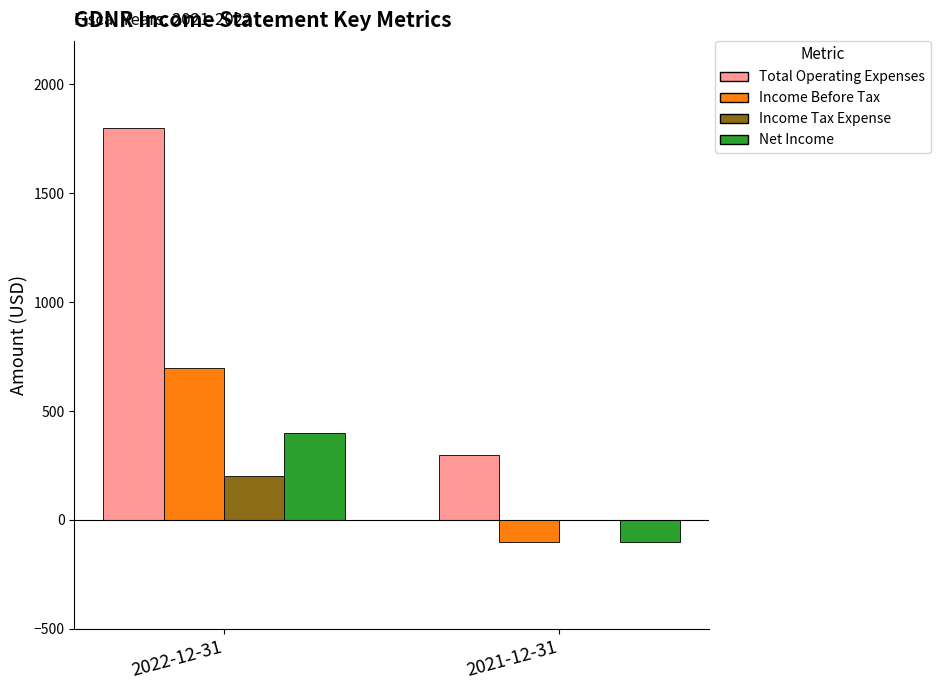

What is the highest value of the Income Before Tax series?

700